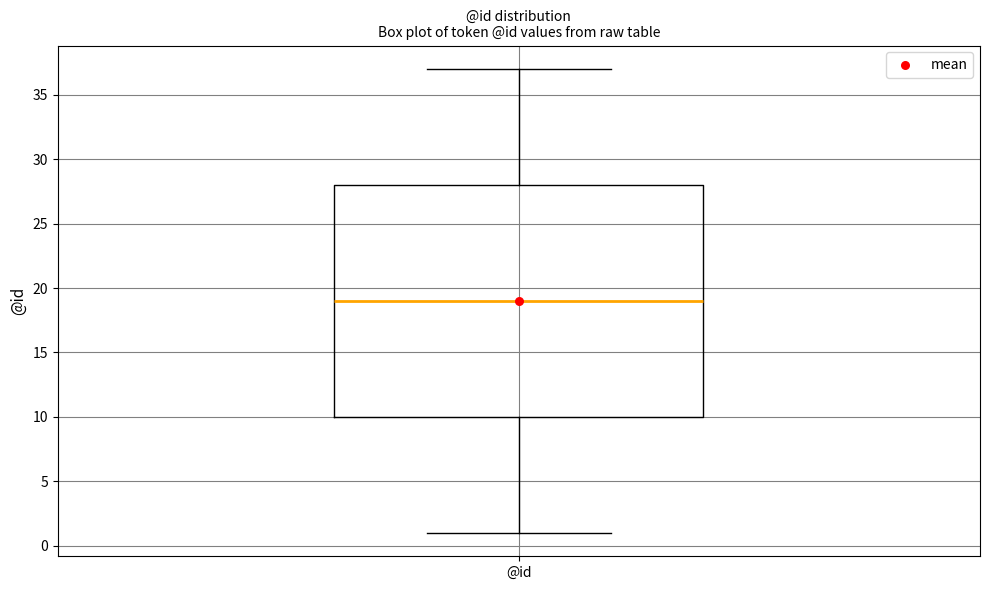

Transcribe this box plot: give where the median line is, the range the box spans, and where the two whiskers end, as read against the y-axis. The values are not printed on the chart, so give them approximately, as read against the axis.

median 19, box 10 to 28, whiskers 1 to 37